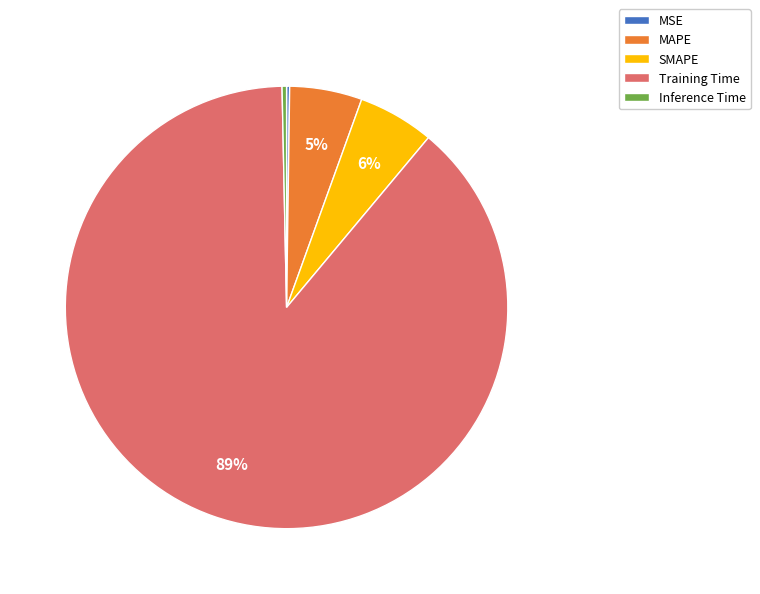

Do Training Time and MAPE together represent more than half of the pie?

Yes